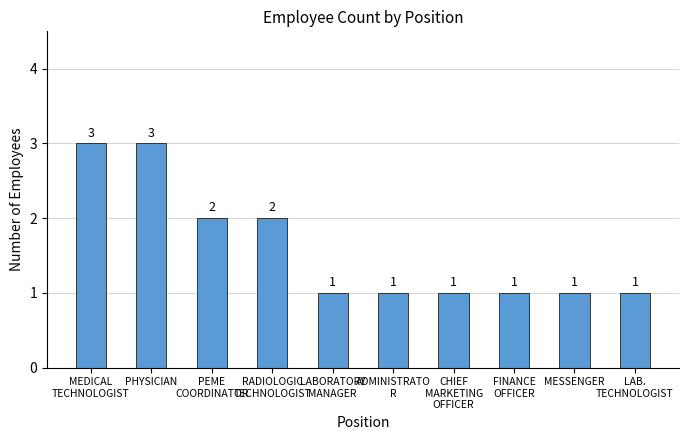

What is the label of the 5th bar from the right?

ADMINISTRATO
R